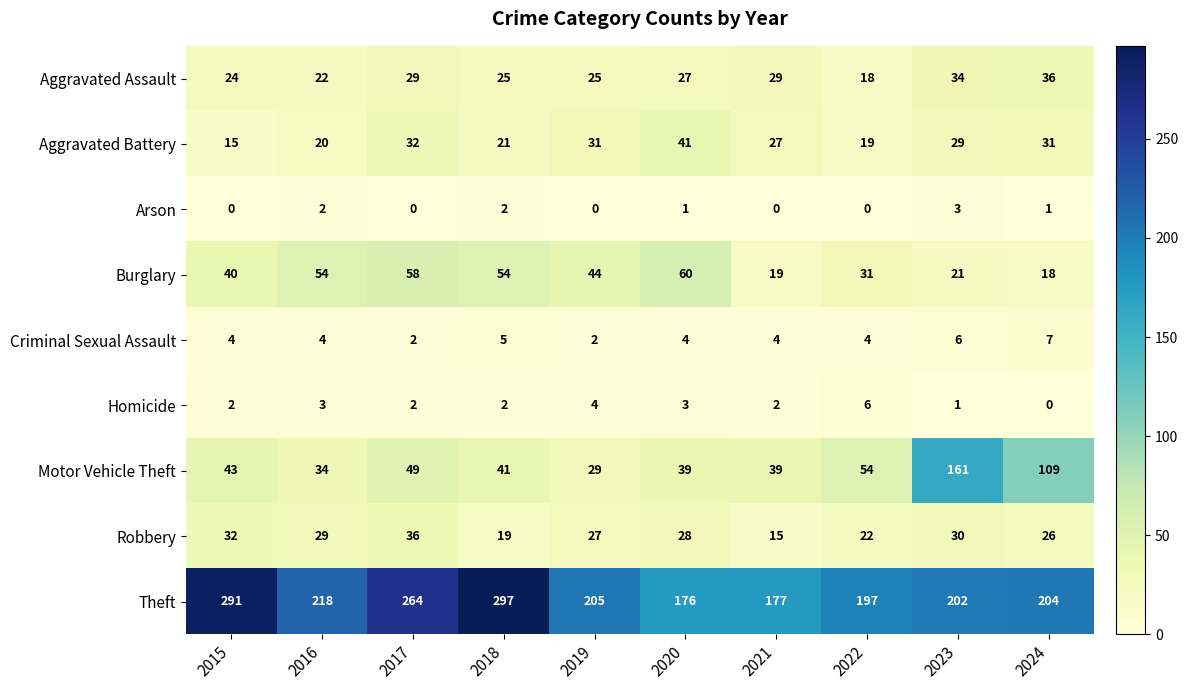

What is the spread (max minus min) of values at 2022?

197